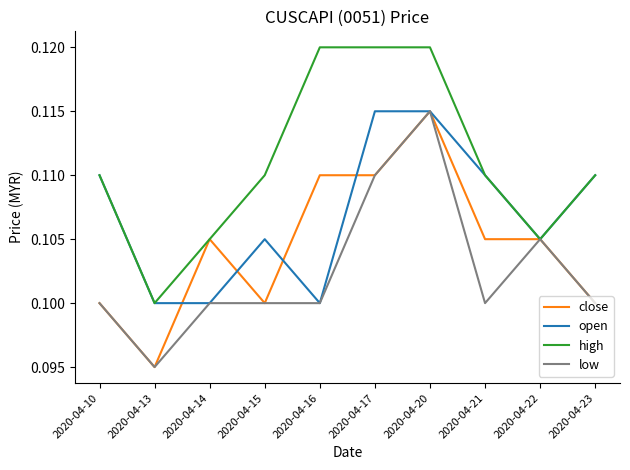

True or false: open has a value of 0.0 at 2020-04-14.

False